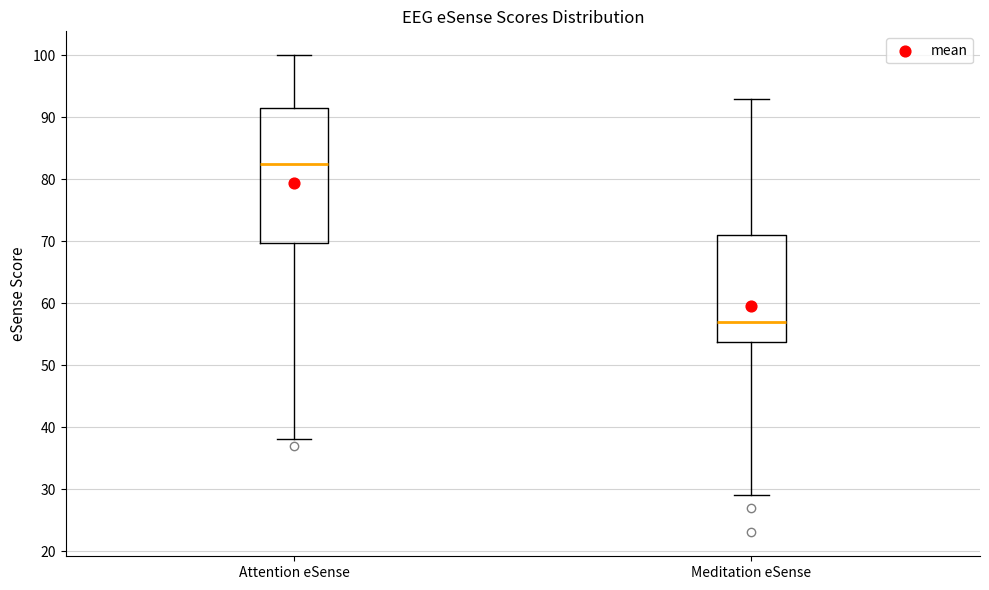

Reading left to right, transcribe this box plot: for each box, give where its median line is, the range the box spans, and where its two whiskers end, as read against the y-axis. The values are not printed on the chart, so give them approximately, as read against the axis.

Attention eSense: median 83, box 70 to 92, whiskers 38 to 100
Meditation eSense: median 57, box 54 to 71, whiskers 29 to 93